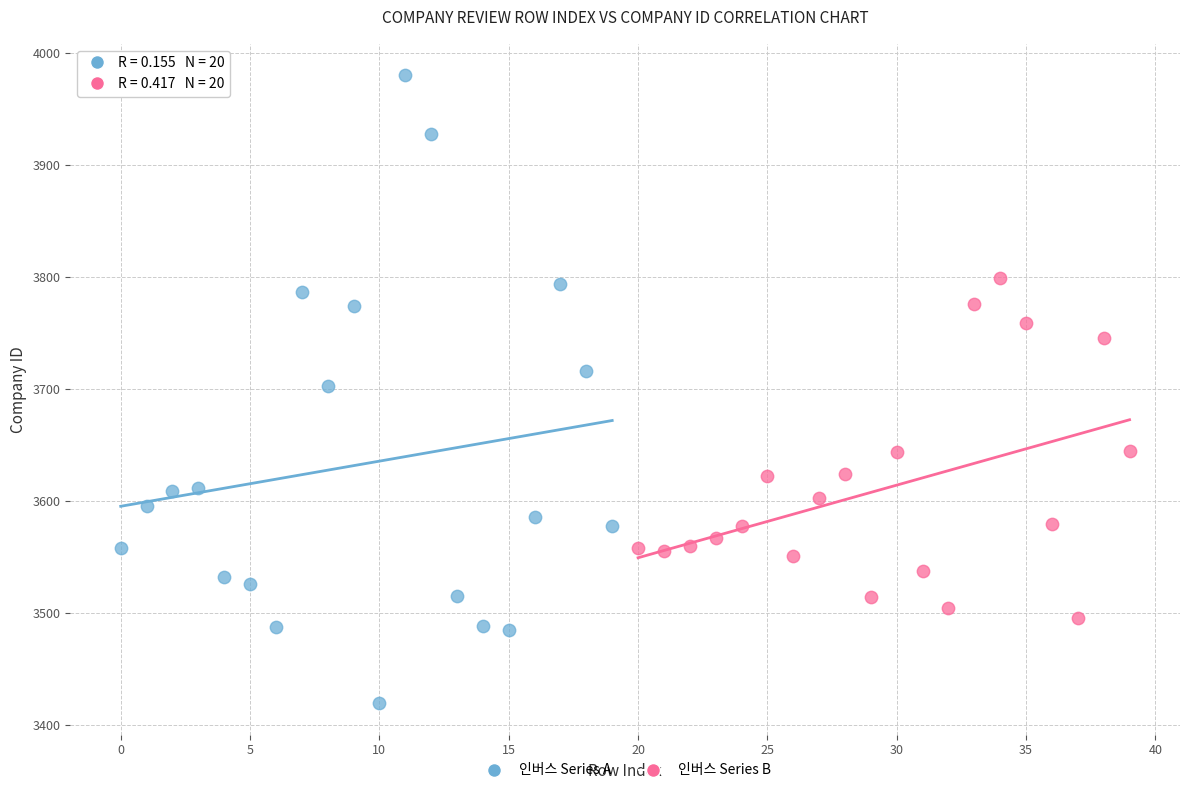

What are all the series names shown in the legend?

인버스 Series A, 인버스 Series B